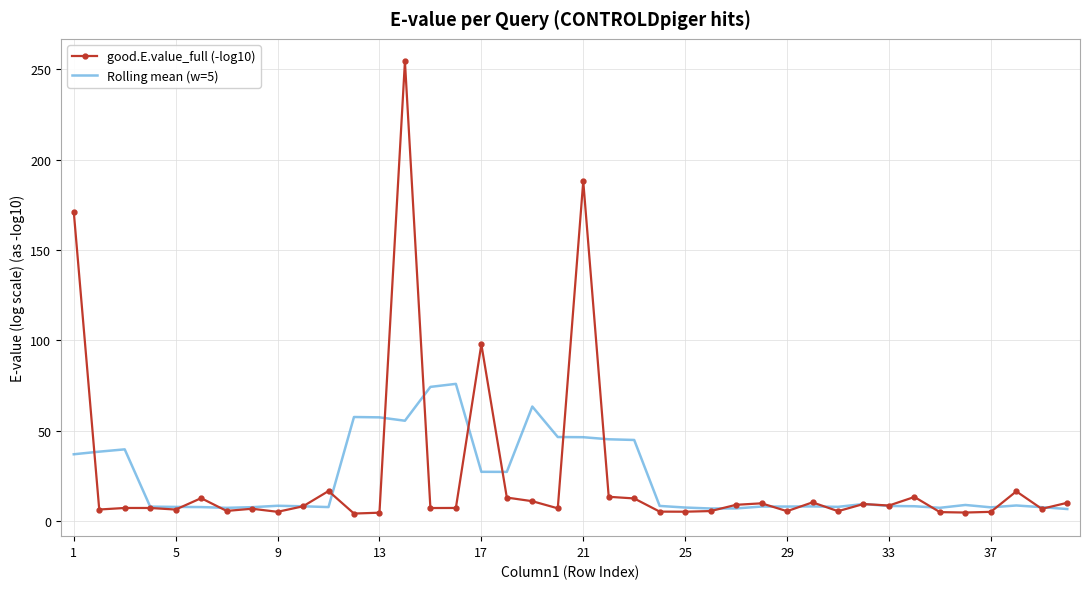

What is the maximum value for good.E.value_full (-log10)?

254.4